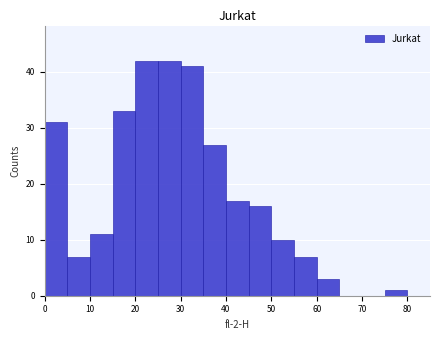

What is the height of the bar covering 30 to 35 on the x-axis? The values are not printed on the chart, so give them approximately, as read against the axis.

41